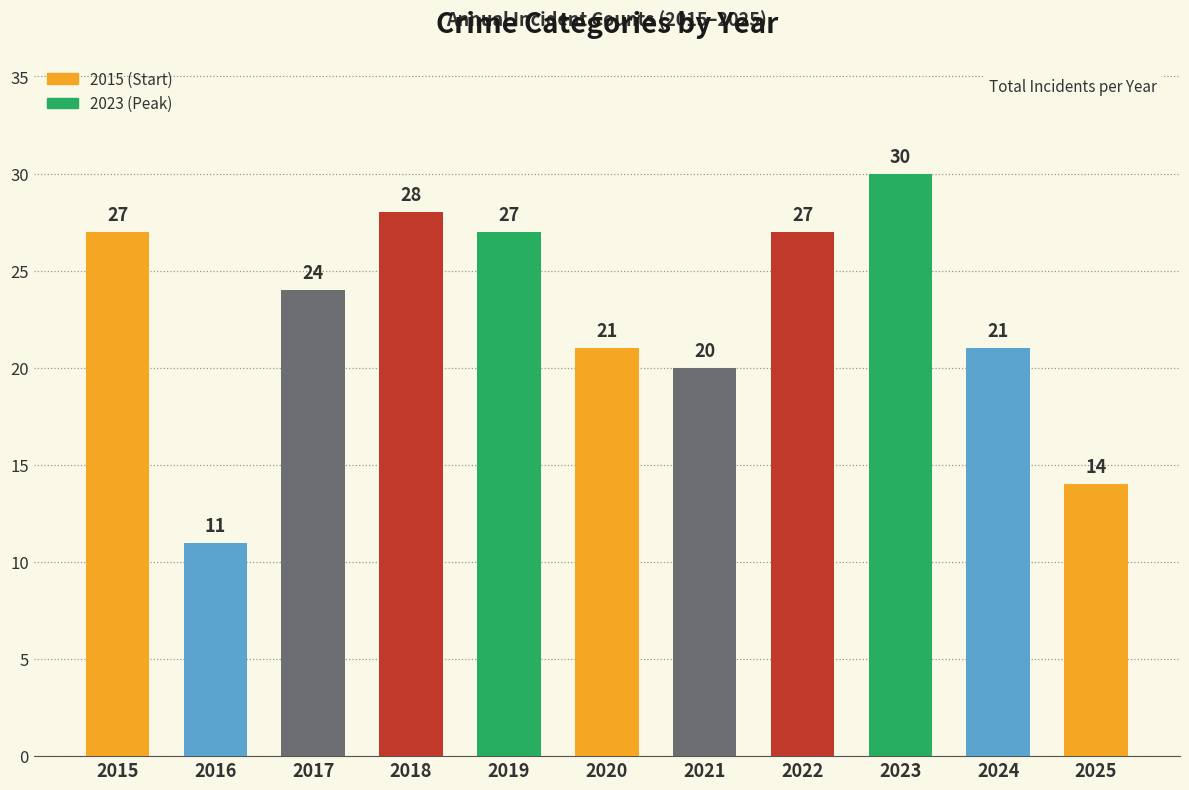

Reading right to left, transcribe all the data shown in this chart.

2025=14	2024=21	2023=30	2022=27	2021=20	2020=21	2019=27	2018=28	2017=24	2016=11	2015=27